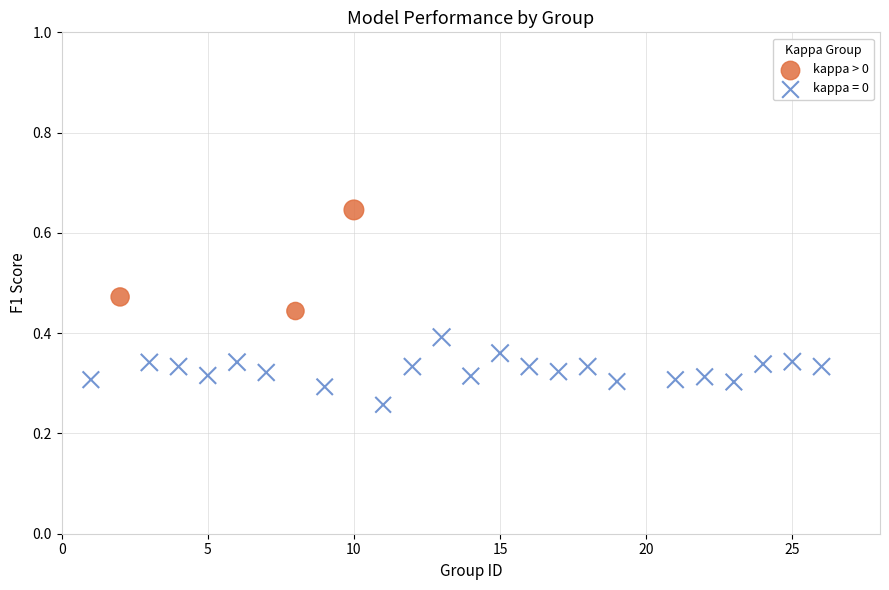

Which series reaches the minimum Y coordinate?

kappa = 0